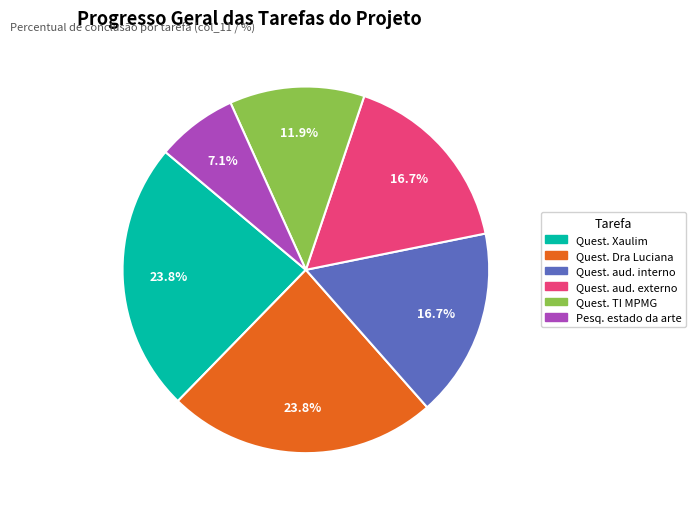

To the nearest percent, what is the average slice percentage?

17%